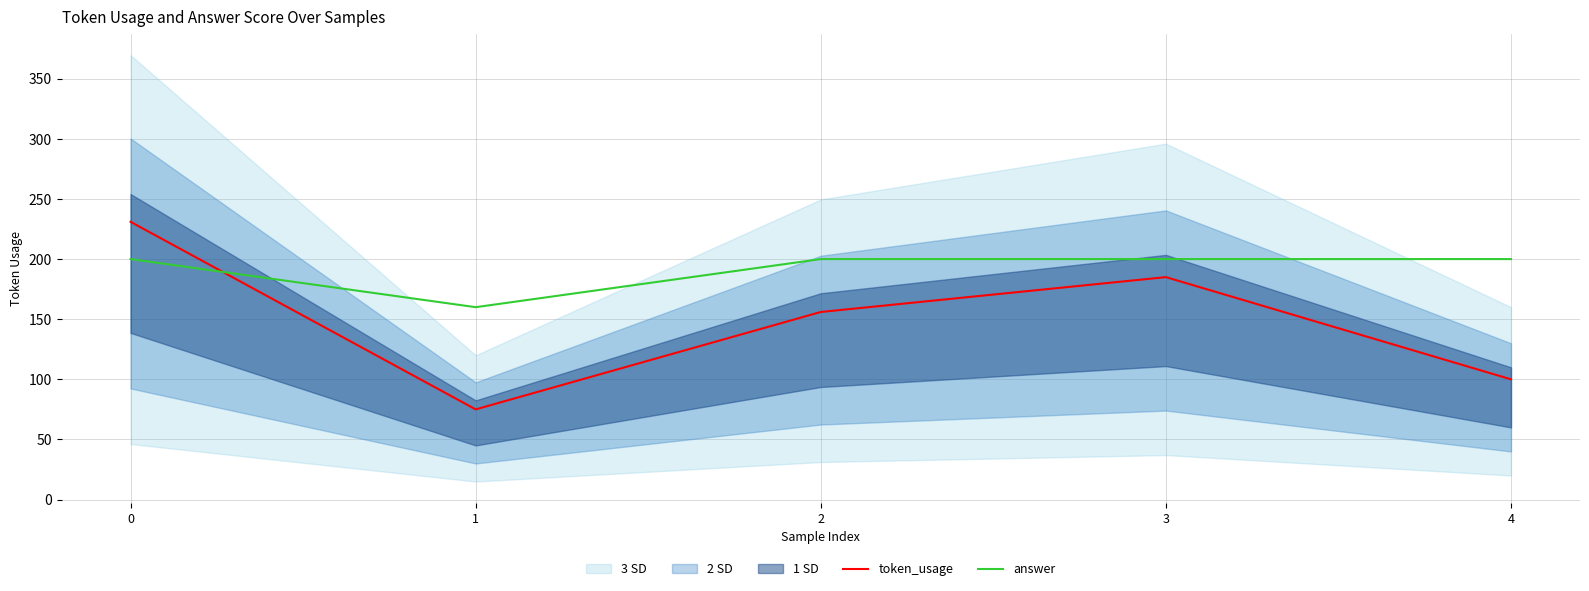

The answer series shows 160 at 1. True or false?

True